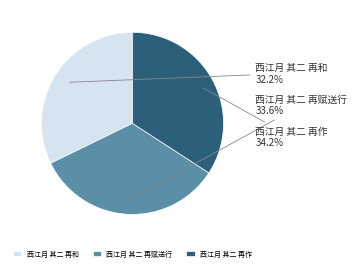

What percentage is the 西江月 其二 再作 slice, to the nearest percent?

34%